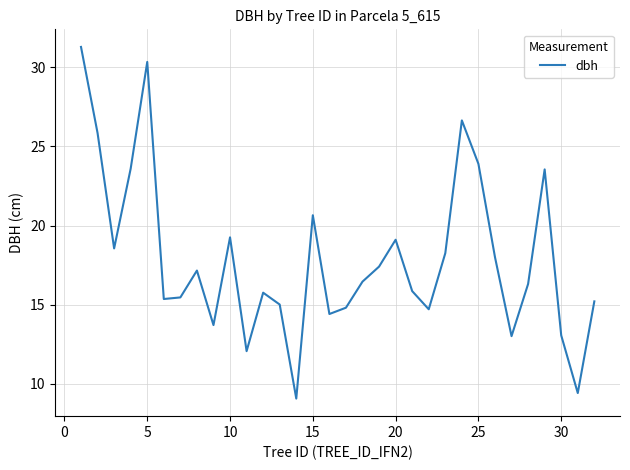

What is the greatest value displayed?

31.3